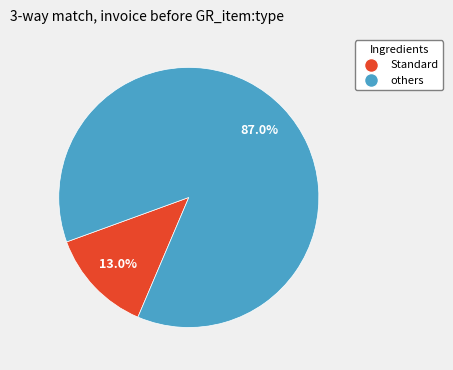

Does any single category account for the majority?

Yes